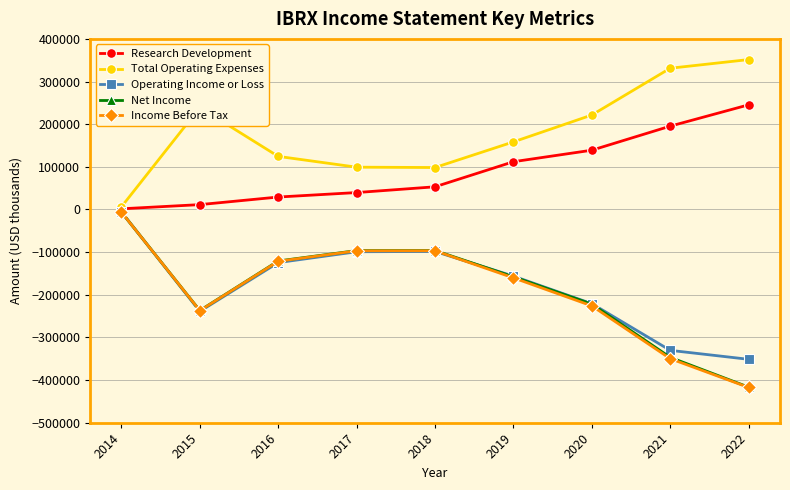

What is the difference between the Net Income values at 2021 and 2019?

189000